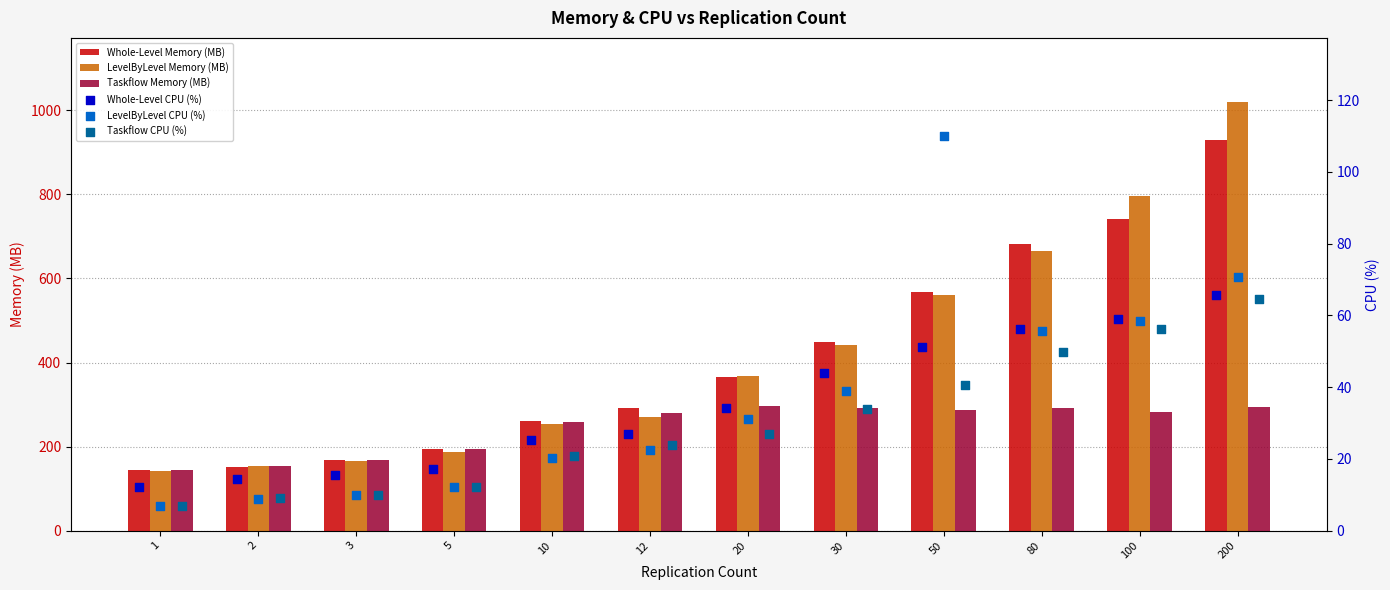

Which series reaches the maximum Y coordinate?

LevelByLevel Memory (MB)